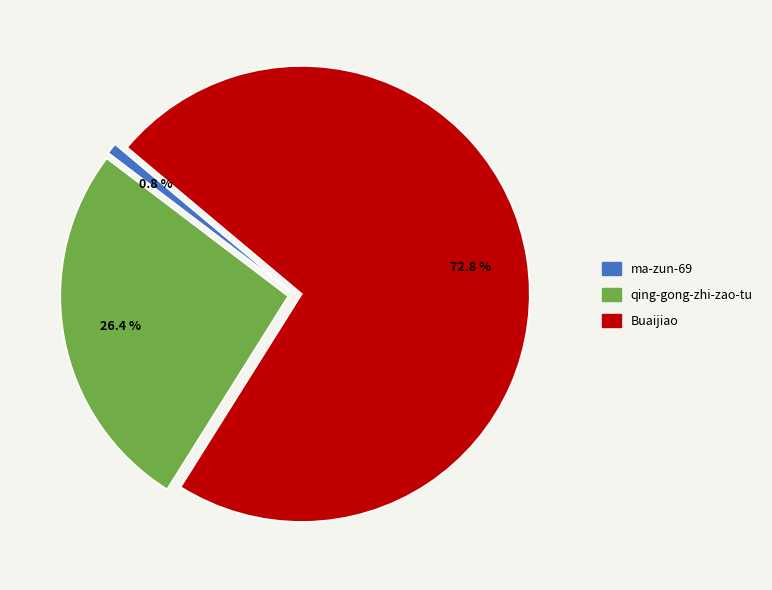

True or false: ma-zun-69 accounts for 13% of the total.

False